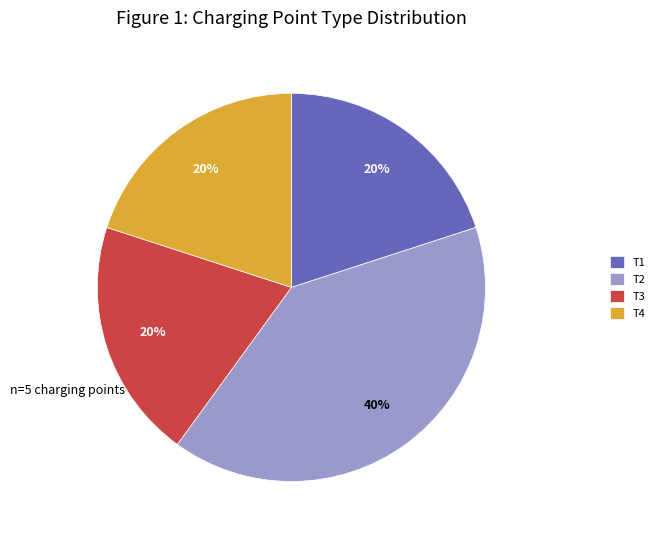

To the nearest percent, what is the difference between the largest and smallest slice percentages?

20%